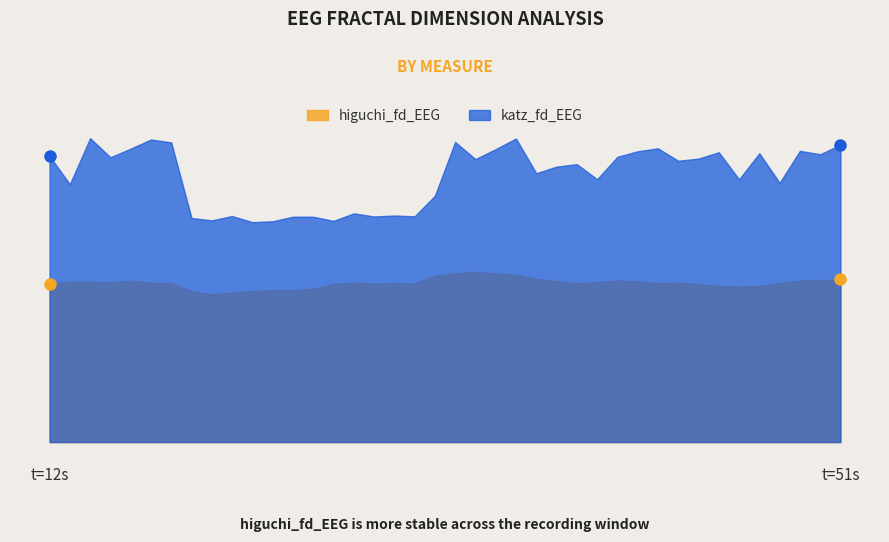

Is it true that katz_fd_EEG equals 2.3 at 48?

True